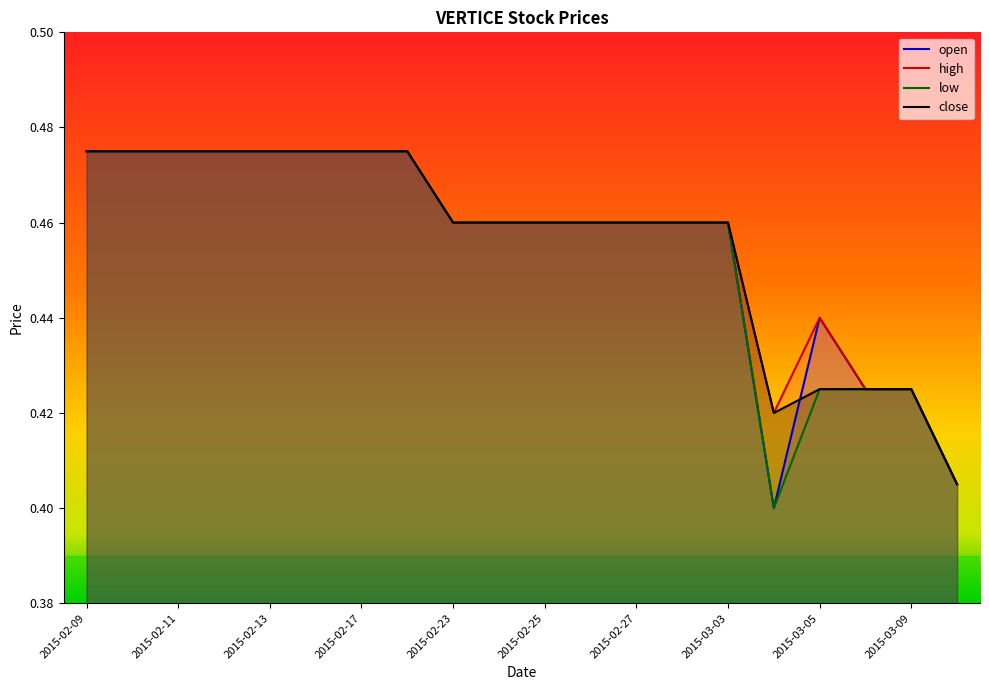

What are all the series names shown in the legend?

open, high, low, close